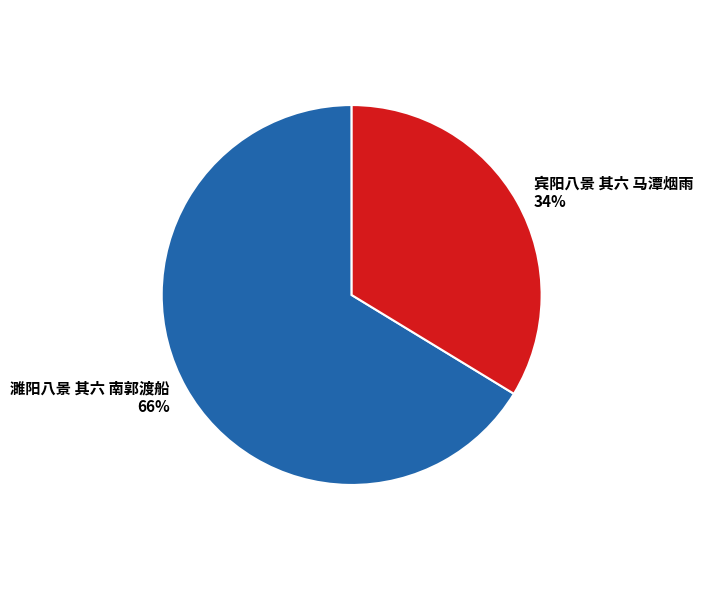

Count the number of slices in the pie.

2